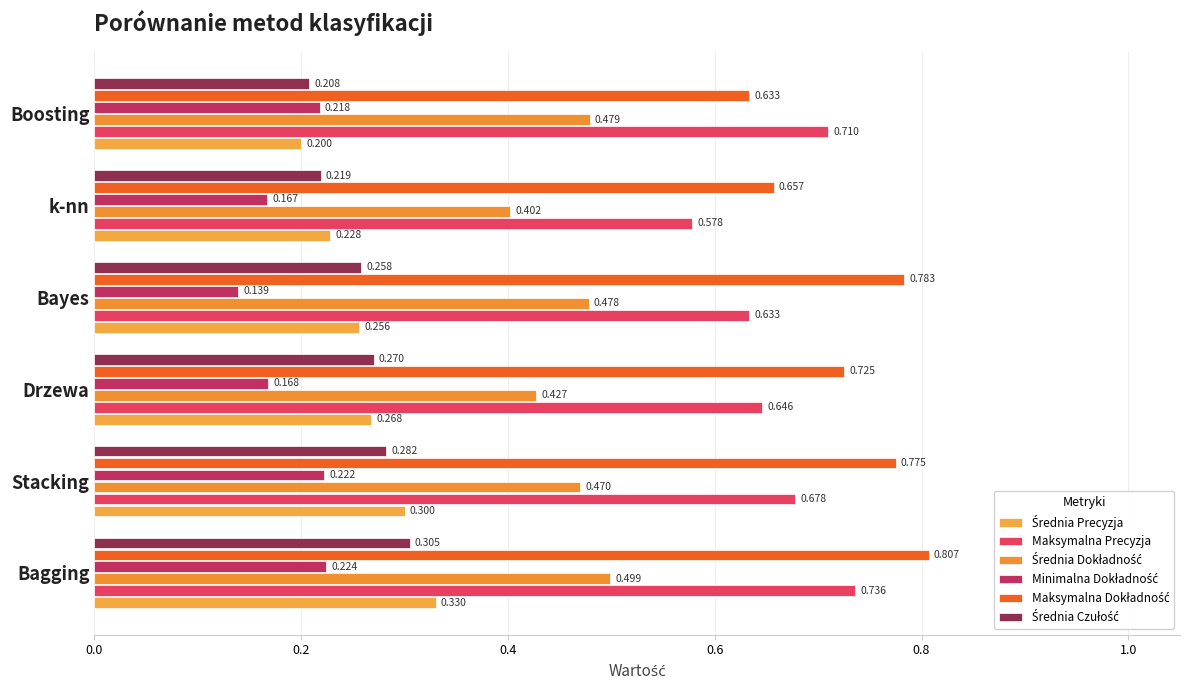

Count the number of categories in the chart.

6